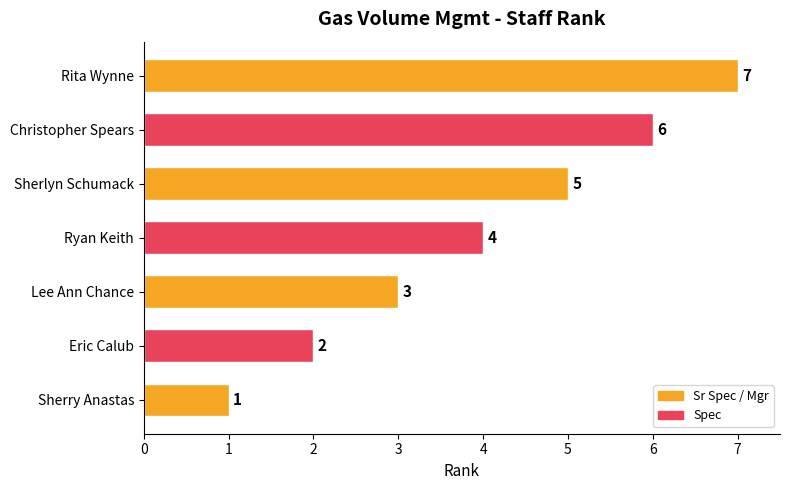

True or false: the data shows 2 at Eric Calub.

True